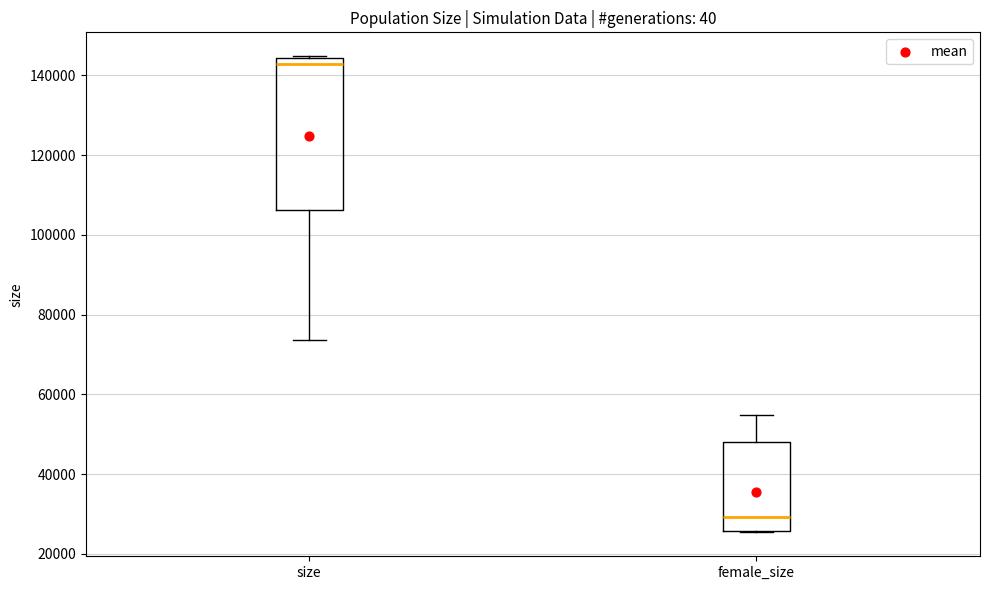

Where is the lower edge of the box for size on the y-axis? The values are not printed on the chart, so give them approximately, as read against the axis.

106000